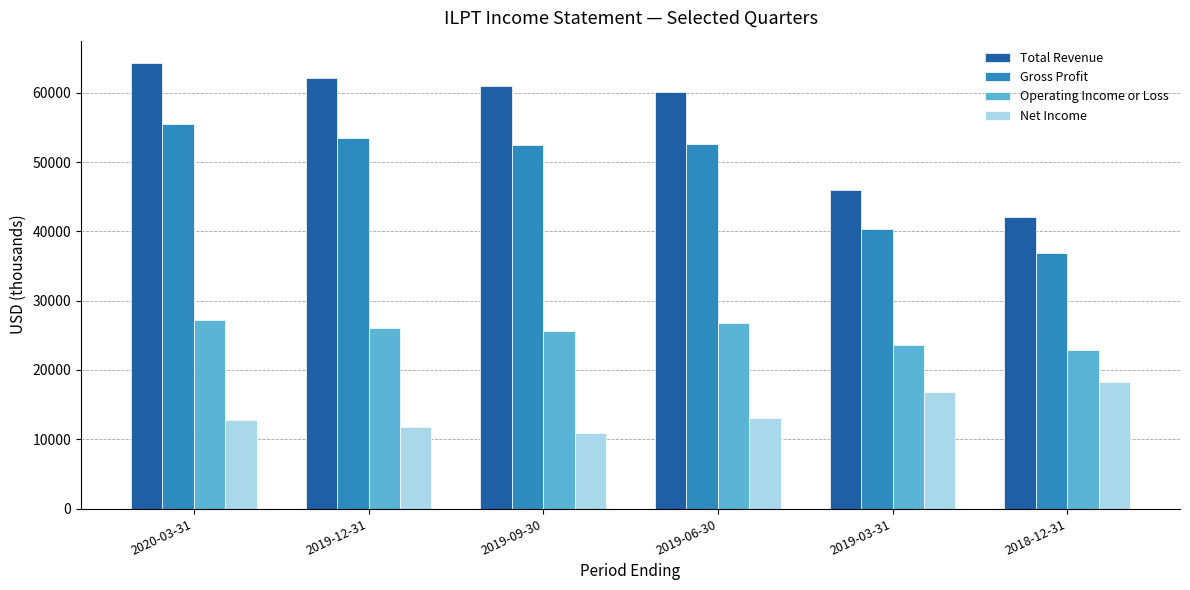

What is the difference between the highest and lowest values at 2019-09-30?

50100